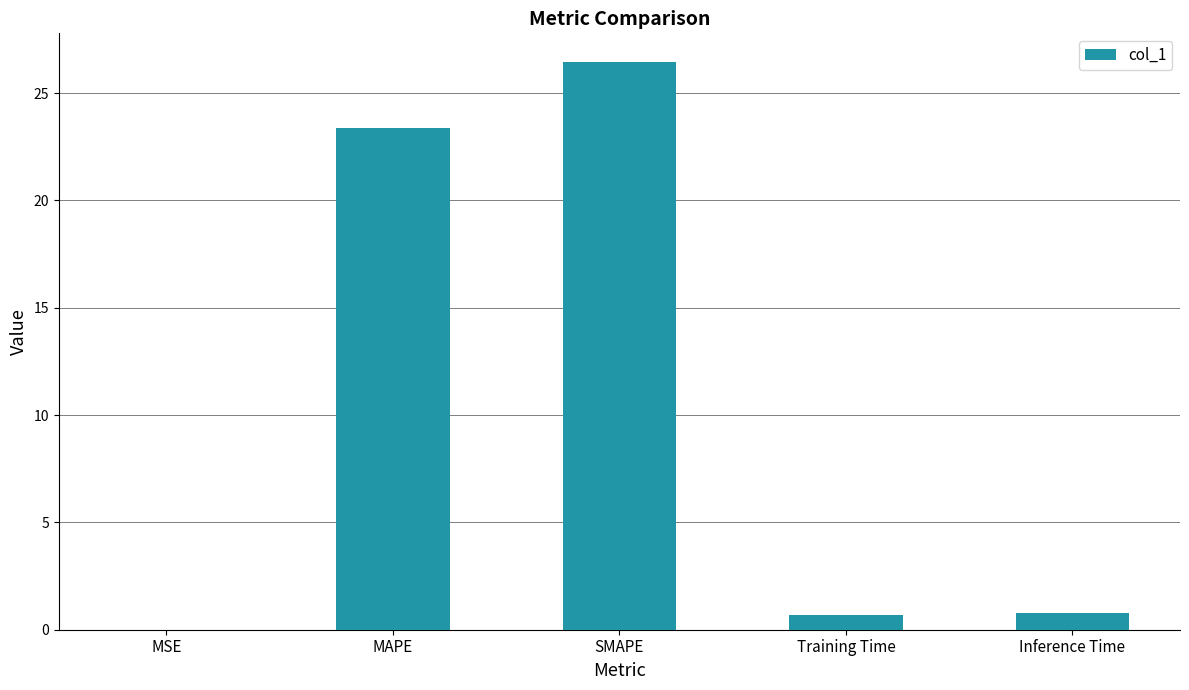

Which has a higher value, Inference Time or MAPE?

MAPE